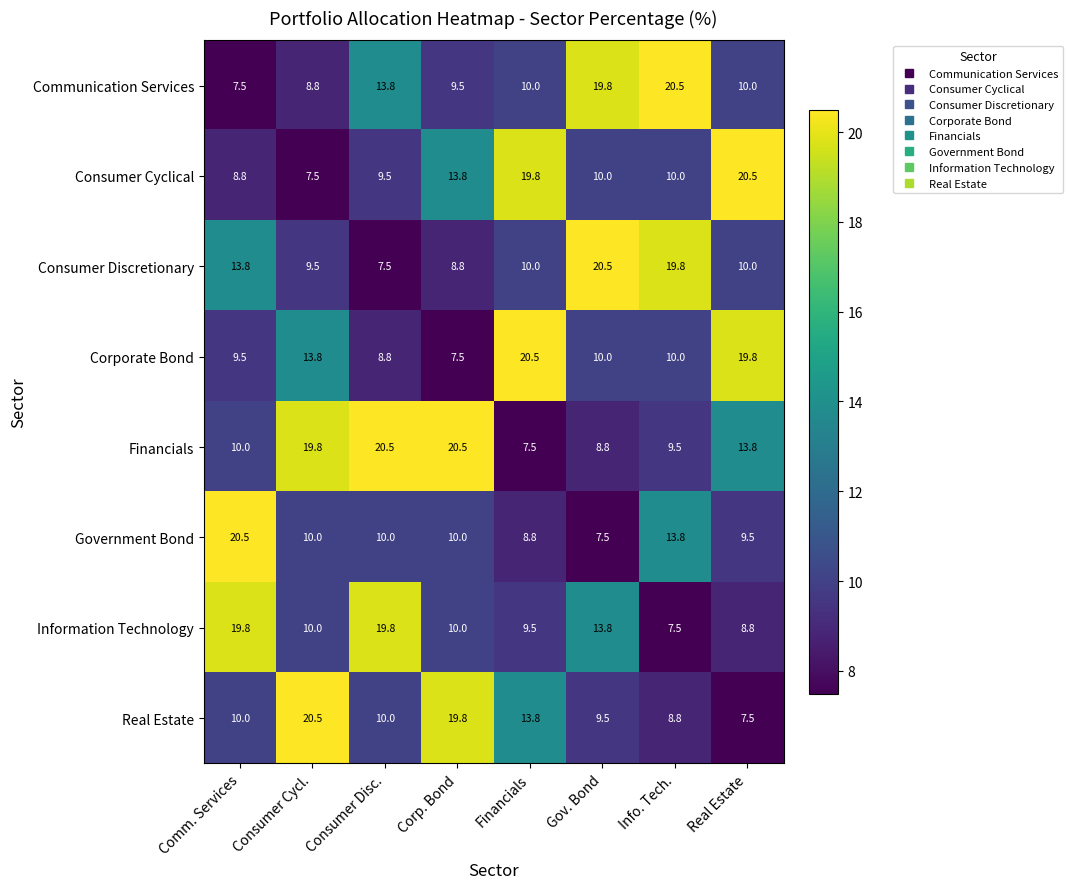

What is the minimum value shown in the chart?

7.5